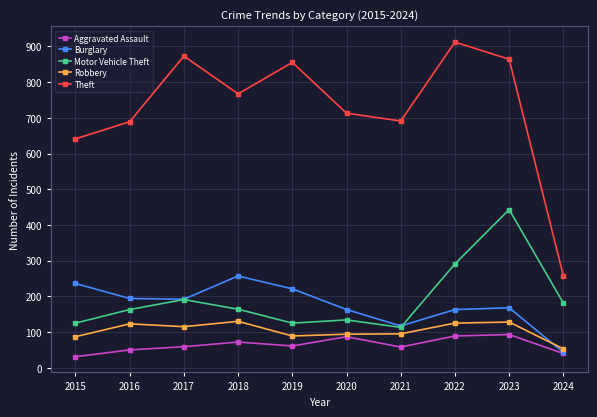

True or false: Theft has more than 1 points higher than both neighbors.

True